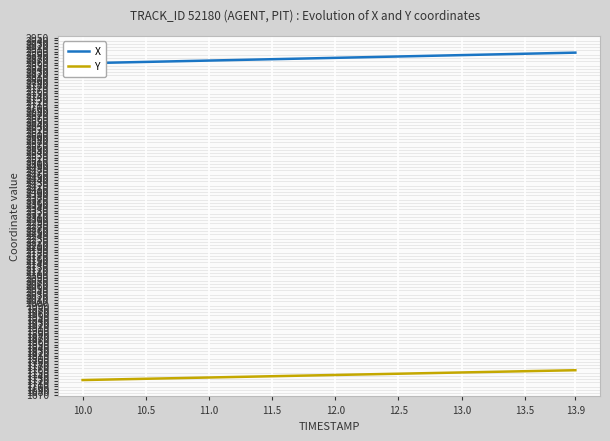

What is the lowest value of the Y series?

1722.7